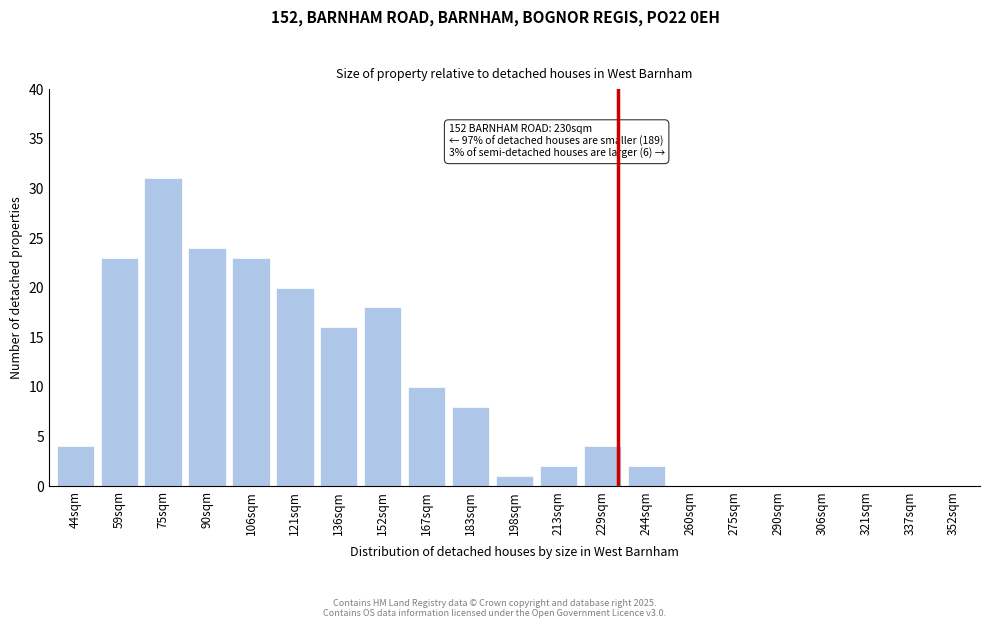

Reading left to right, transcribe all the data shown in this chart.

44sqm=4	59sqm=23	75sqm=31	90sqm=24	106sqm=23	121sqm=20	136sqm=16	152sqm=18	167sqm=10	183sqm=8	198sqm=1	213sqm=2	229sqm=4	244sqm=2	260sqm=0	275sqm=0	290sqm=0	306sqm=0	321sqm=0	337sqm=0	352sqm=0